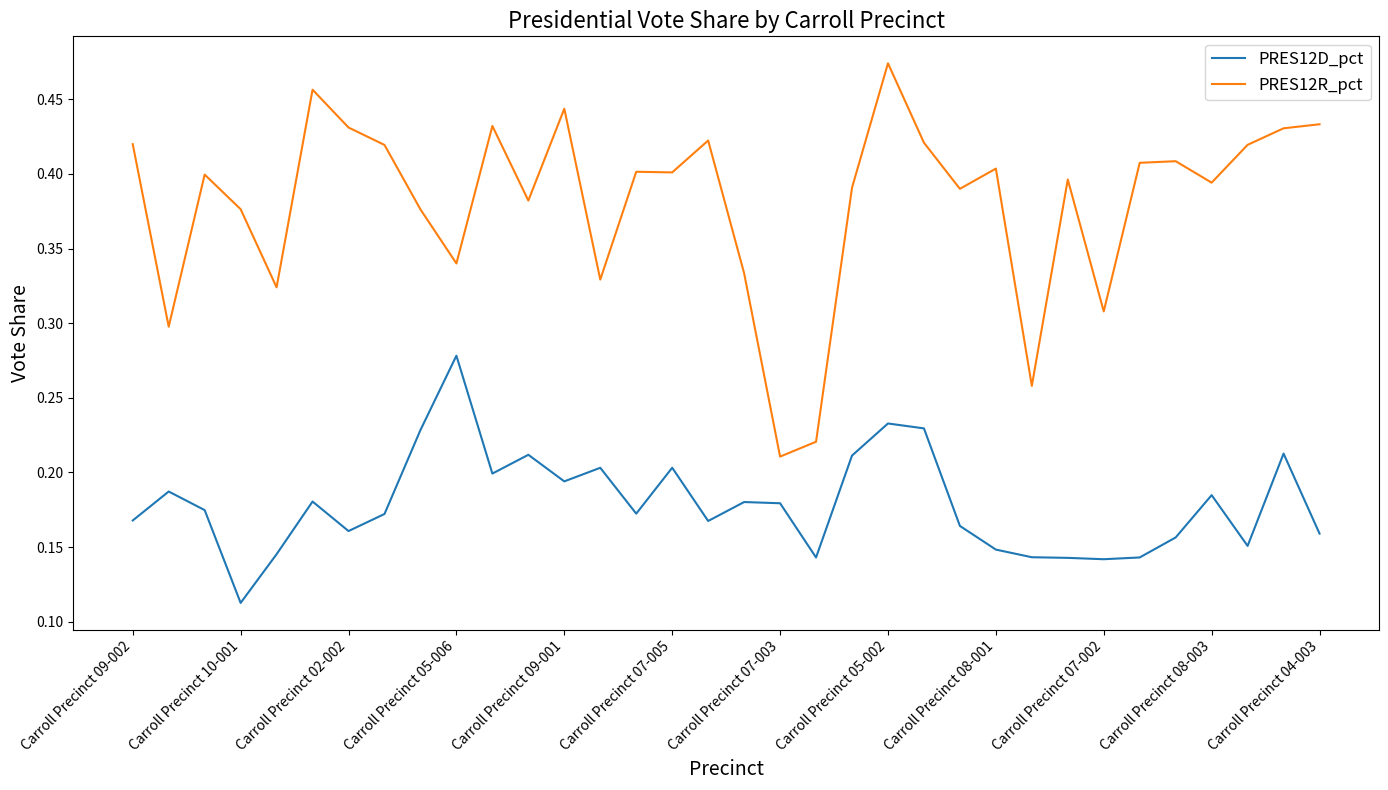

Which series has the largest total across all categories?

PRES12R_pct